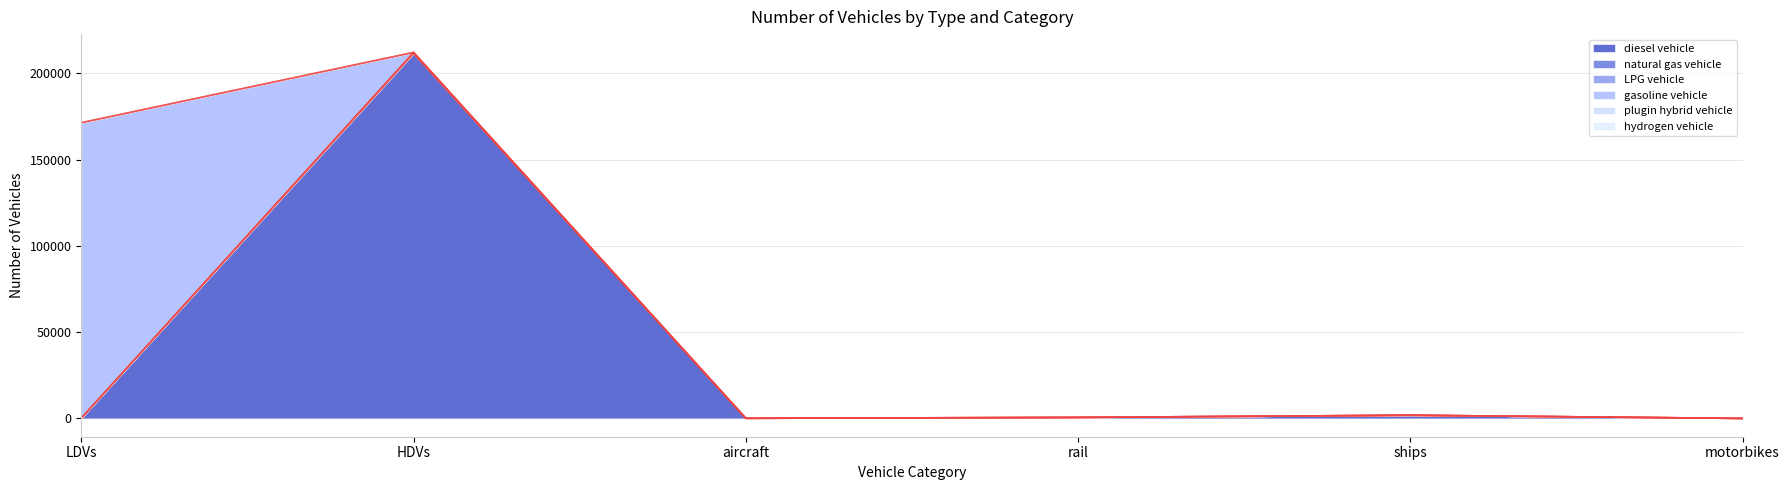

True or false: plugin hybrid vehicle and LPG vehicle intersect in this chart.

False